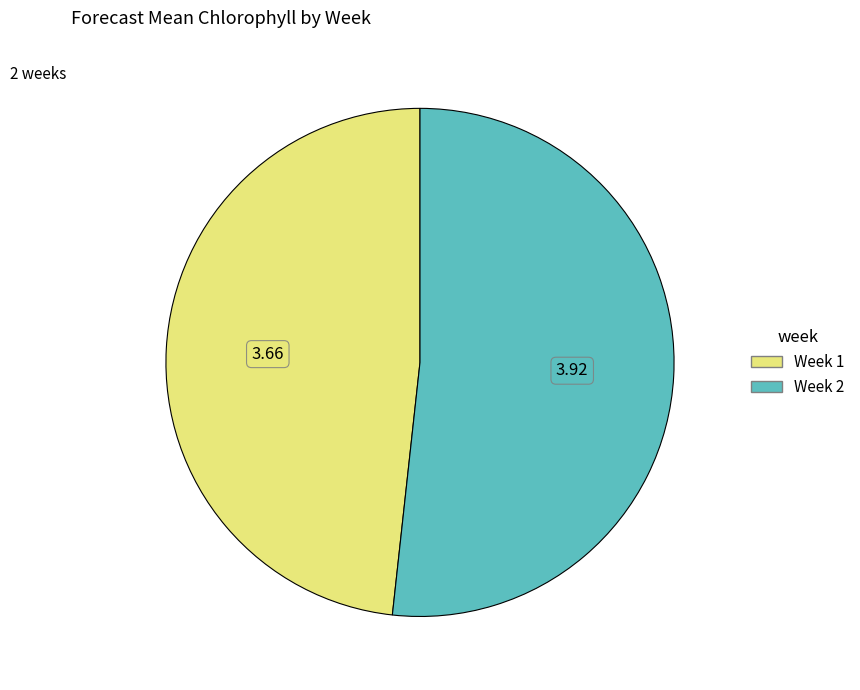

Between Week 2 and Week 1, which is larger?

Week 2